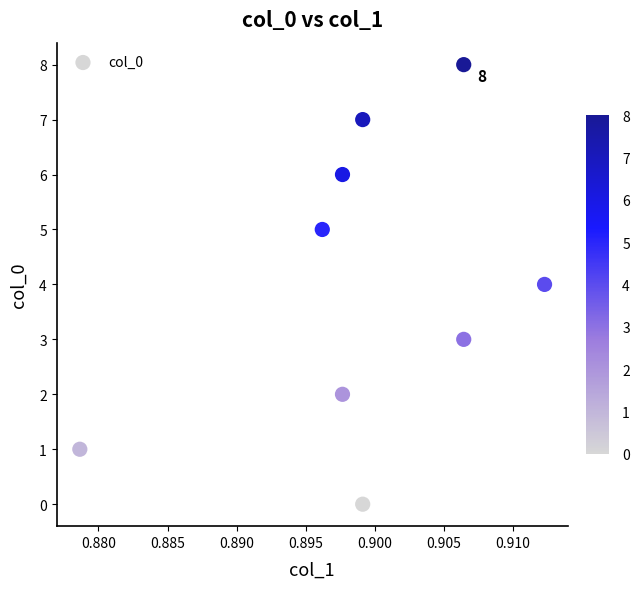

What is the range of Y values (max minus min)?

8